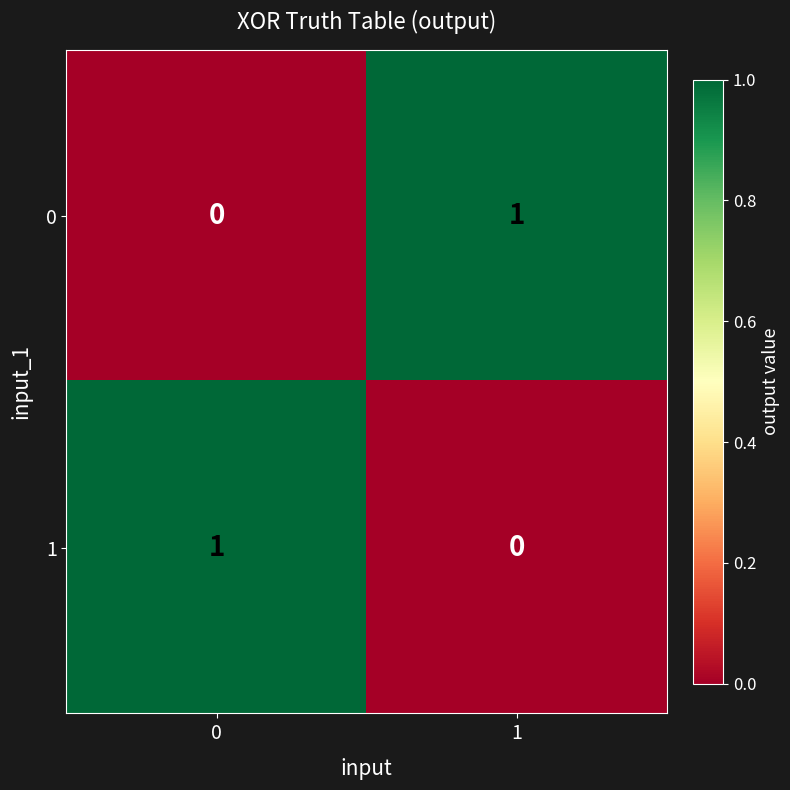

At how many categories does at least one series exceed 0?

2